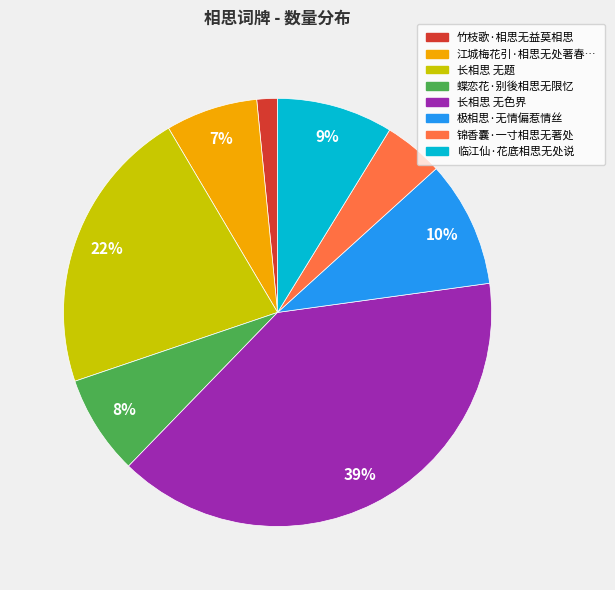

Count the number of slices in the pie.

8